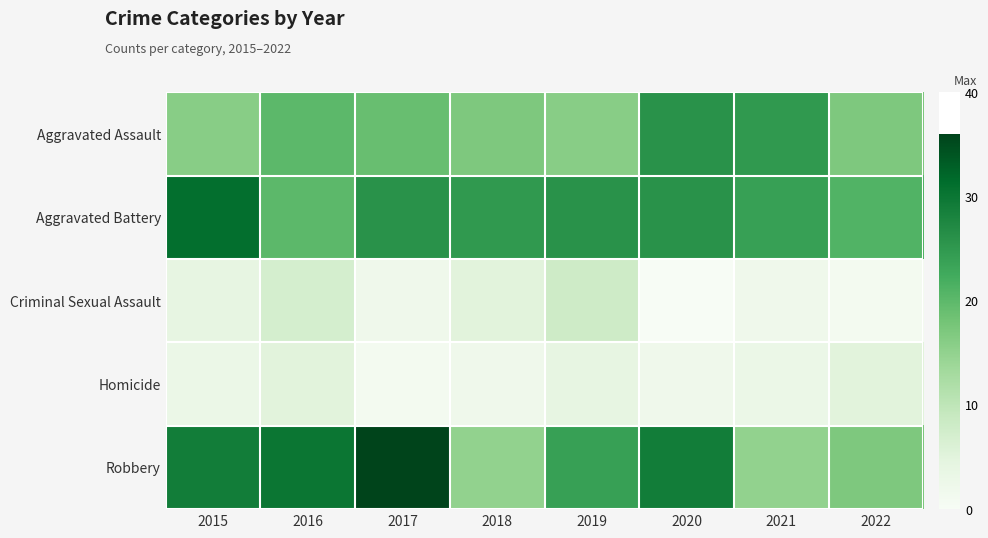

List the series in order of their peak value, lowest first.

Homicide, Criminal Sexual Assault, Aggravated Assault, Aggravated Battery, Robbery